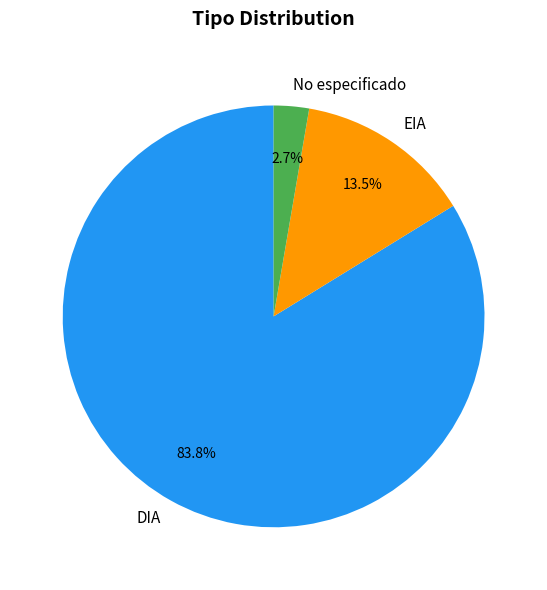

Which slice is the largest?

DIA